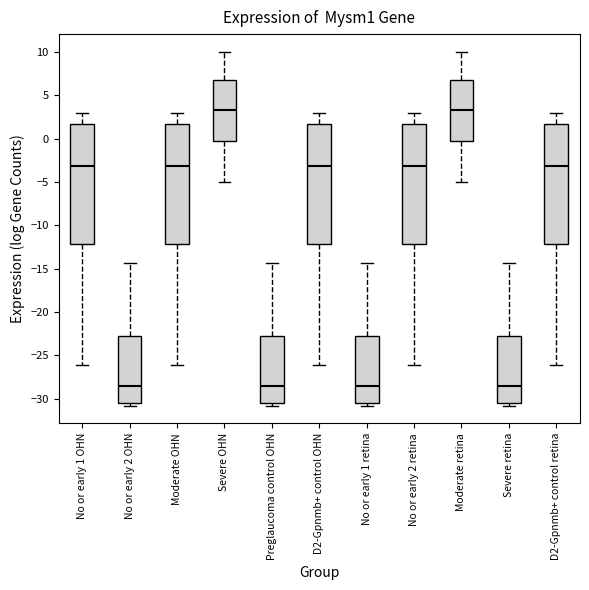

Where is the upper edge of the box for Moderate OHN on the y-axis? The values are not printed on the chart, so give them approximately, as read against the axis.

1.5